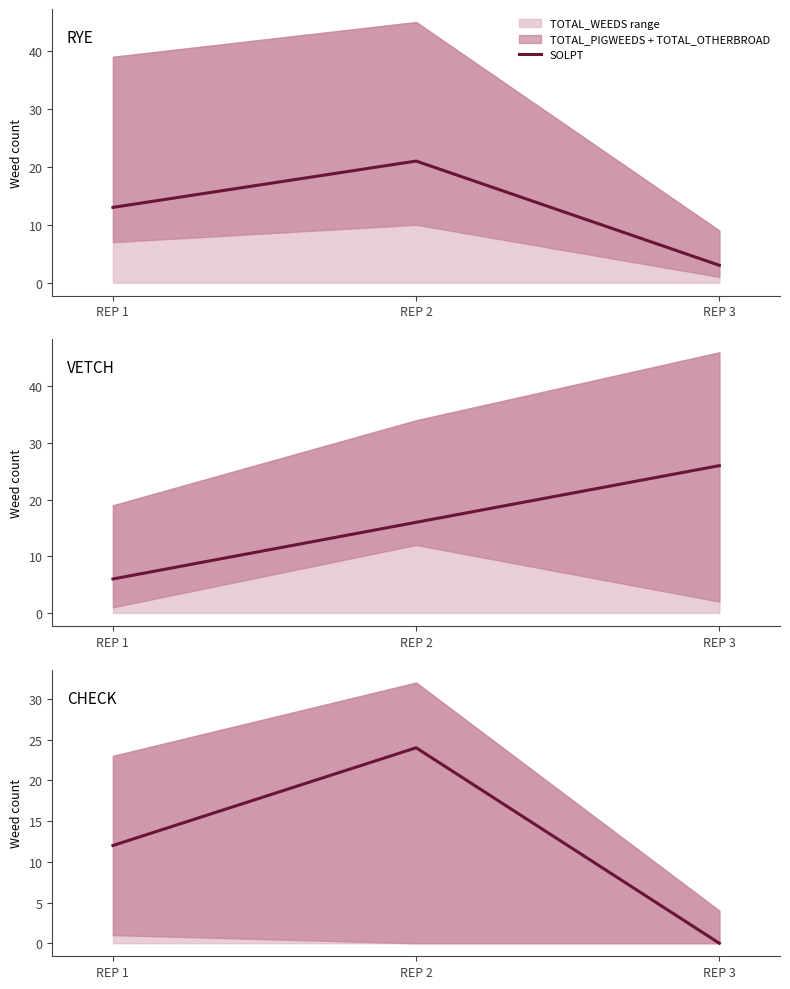

At which category does the chart reach its peak across all series?

REP 2